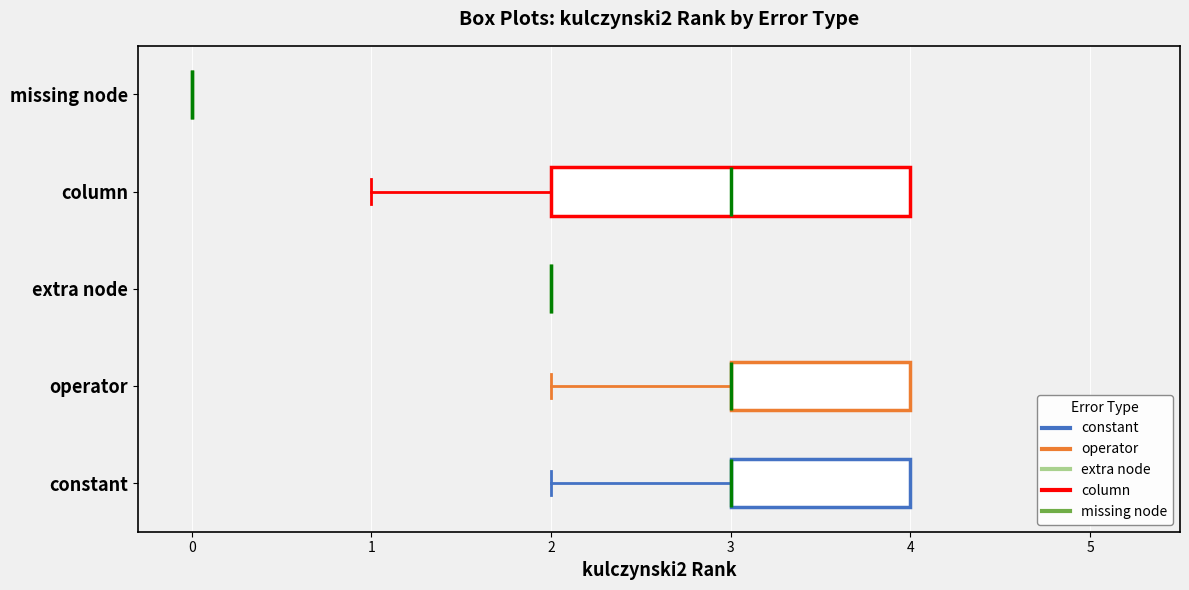

Reading bottom to top, transcribe this box plot: for each box, give where its median line is, the range the box spans, and where its two whiskers end, as read against the x-axis. The values are not printed on the chart, so give them approximately, as read against the axis.

constant: median 3 (drawn on the box's left edge), box 3 to 4, whiskers 2 to 4
operator: median 3 (drawn on the box's left edge), box 3 to 4, whiskers 2 to 4
extra node: box collapsed to a line at 2, whiskers 2 to 2
column: median 3, box 2 to 4, whiskers 1 to 4
missing node: box collapsed to a line at 0, whiskers 0 to 0